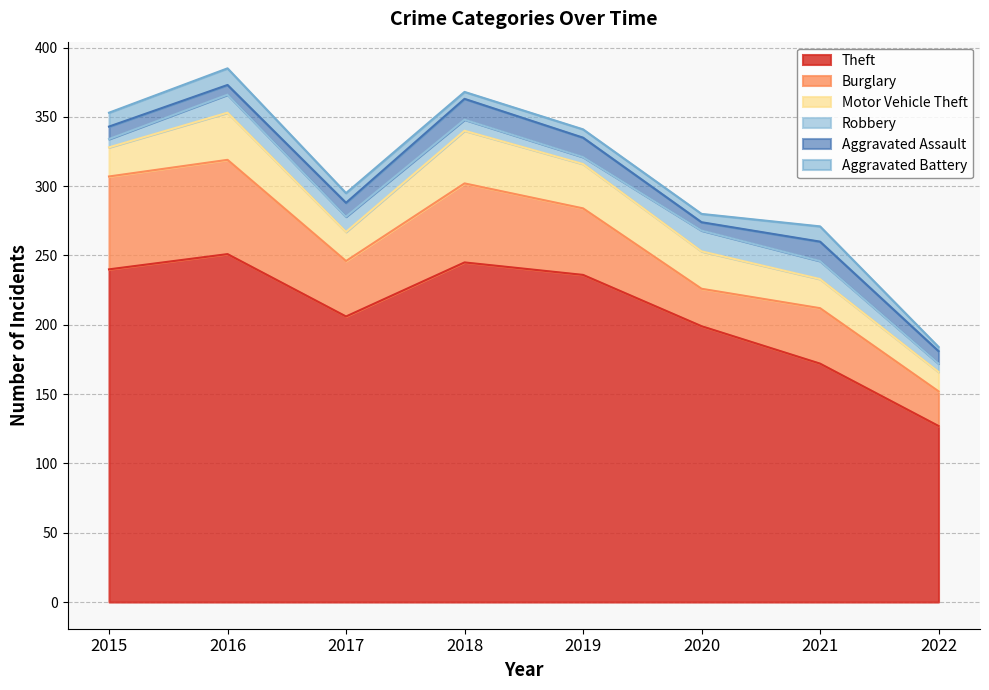

Reading right to left, transcribe all the data shown in this chart.

Theft: 127	172	199	236	245	206	251	240
Burglary: 25	40	27	48	57	40	68	67
Motor Vehicle Theft: 14	21	27	32	38	21	34	21
Robbery: 6	13	15	5	8	11	13	6
Aggravated Assault: 9	14	6	14	15	10	7	9
Aggravated Battery: 3	11	6	6	5	7	12	10